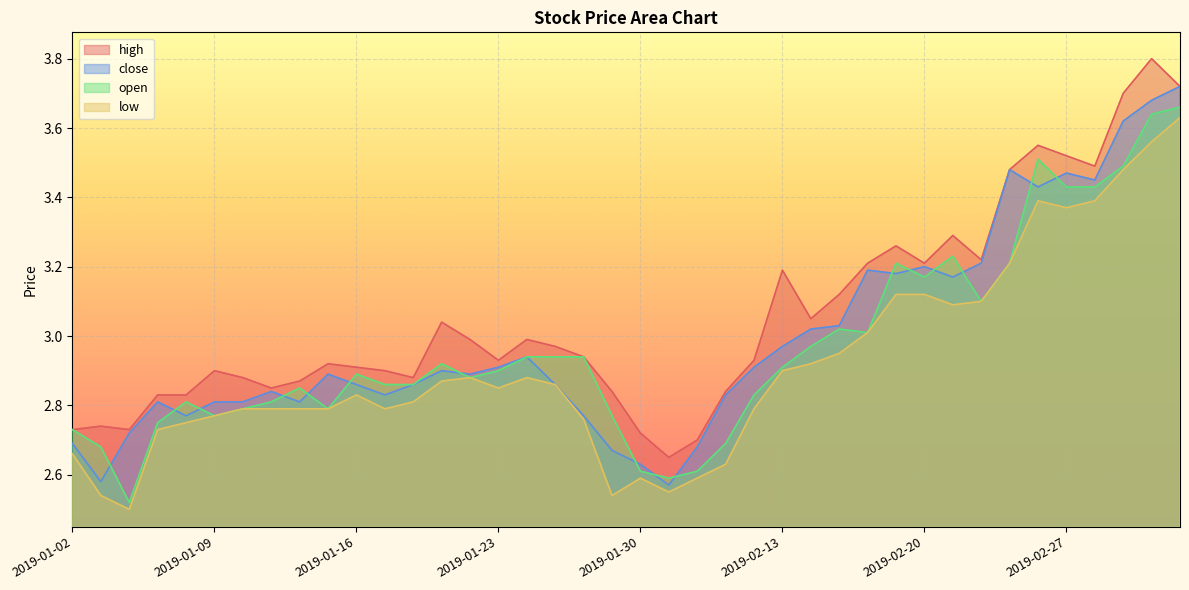

How many lines are shown in the chart?

4